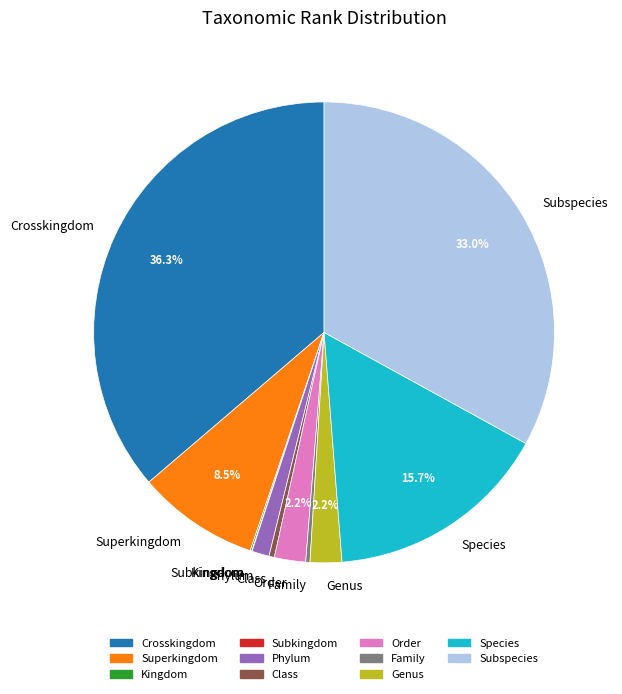

To the nearest percent, what is the difference between the largest and smallest slice percentages?

36%